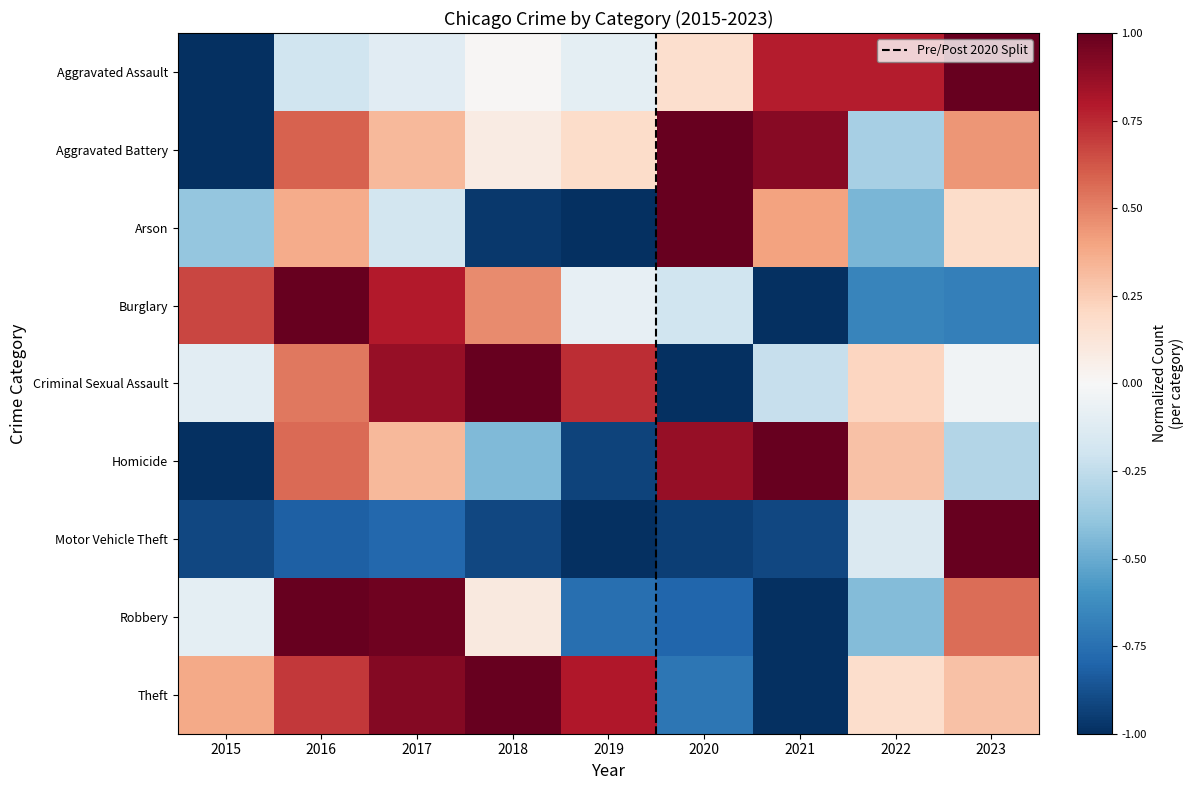

True or false: Burglary has a value of 0.7 at 2015.

True